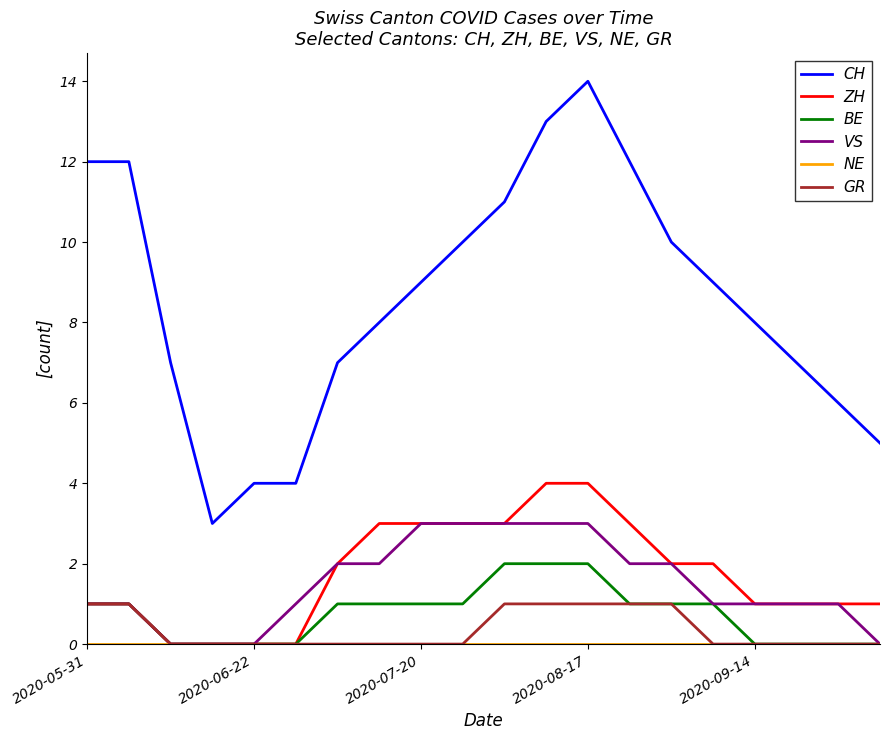

What is the difference between the maximum and minimum values in the CH series?

11